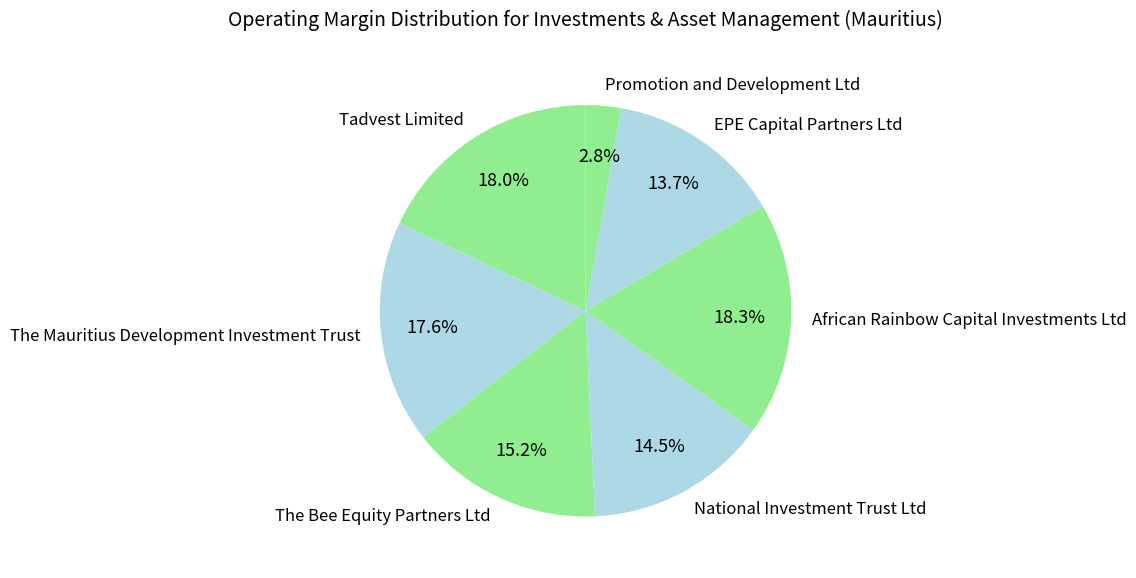

Which has a higher value, The Bee Equity Partners Ltd or National Investment Trust Ltd?

The Bee Equity Partners Ltd